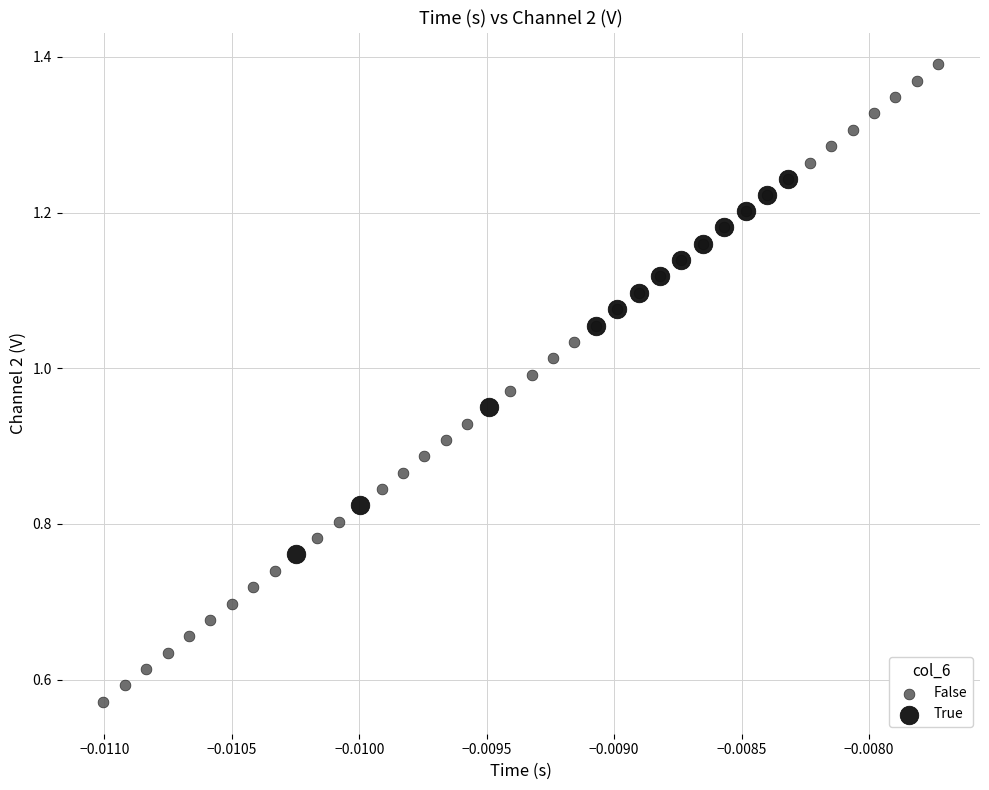

Which series contains the lowest Y value?

False